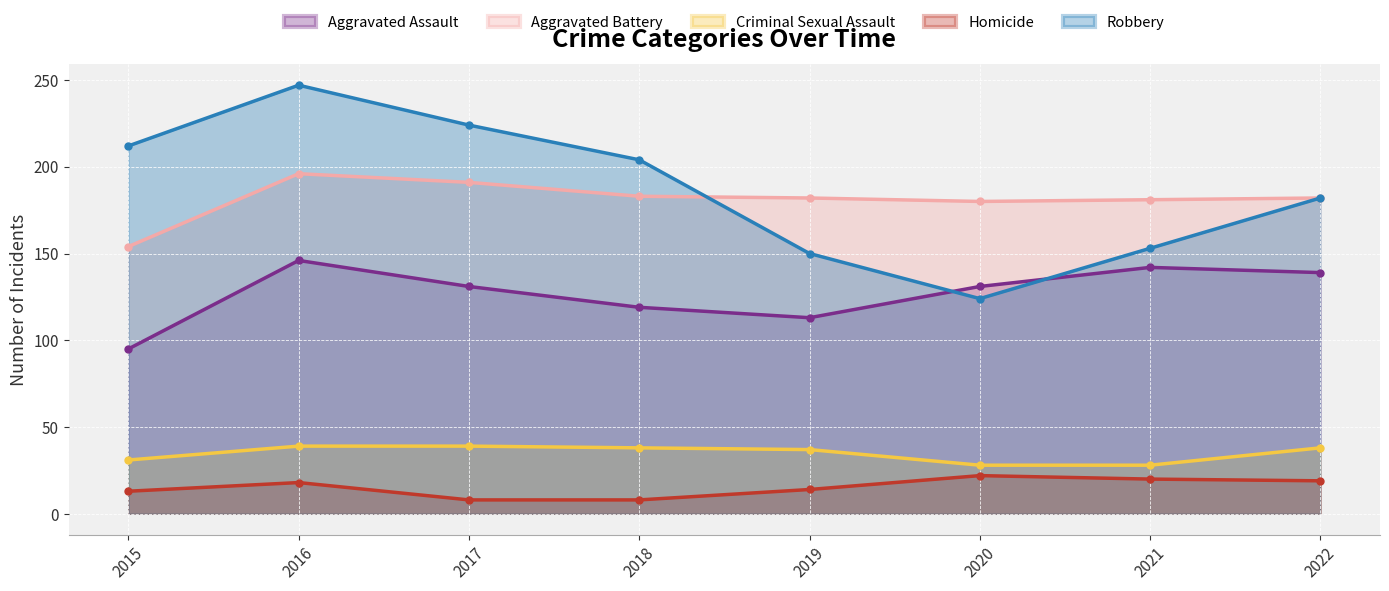

How many lines are shown in the chart?

5